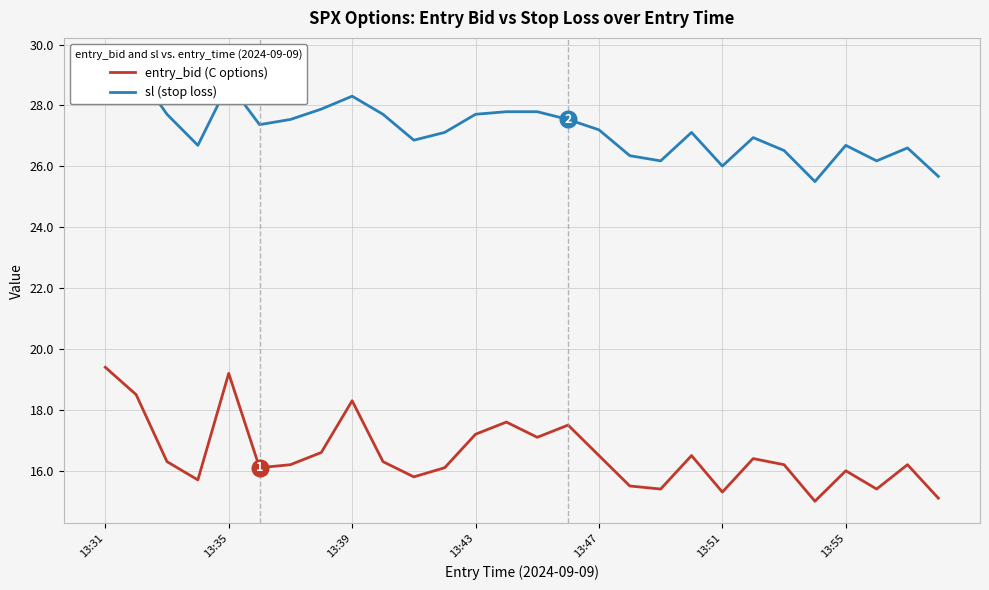

At which category does entry_bid (C options) reach its first local peak?

13:35